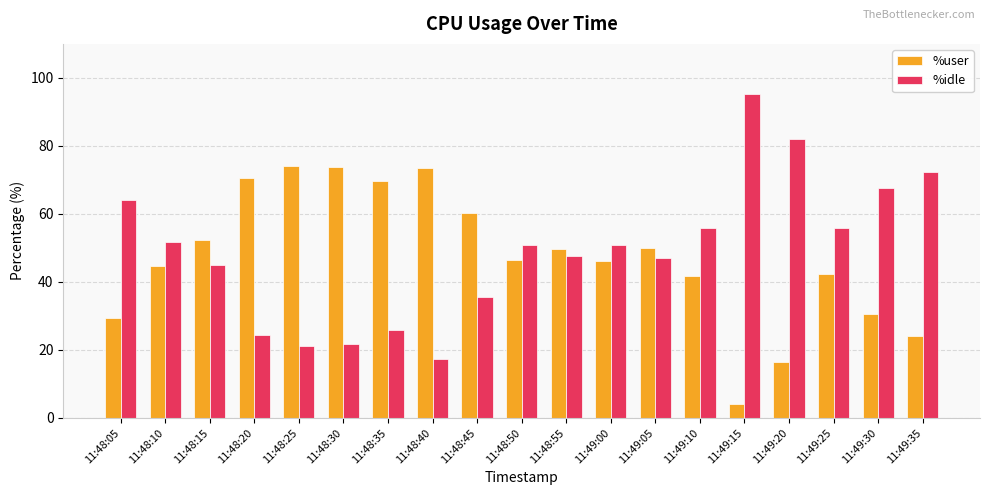

Read the %user value at 11:48:10.

44.7